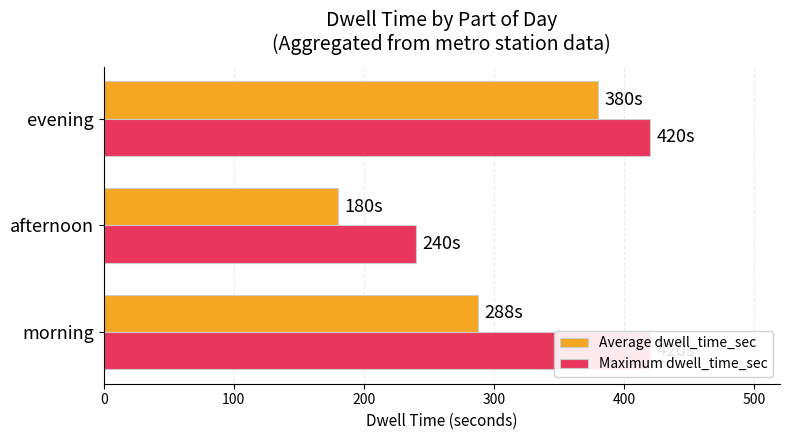

Rank the series at afternoon from highest to lowest value.

Maximum dwell_time_sec, Average dwell_time_sec